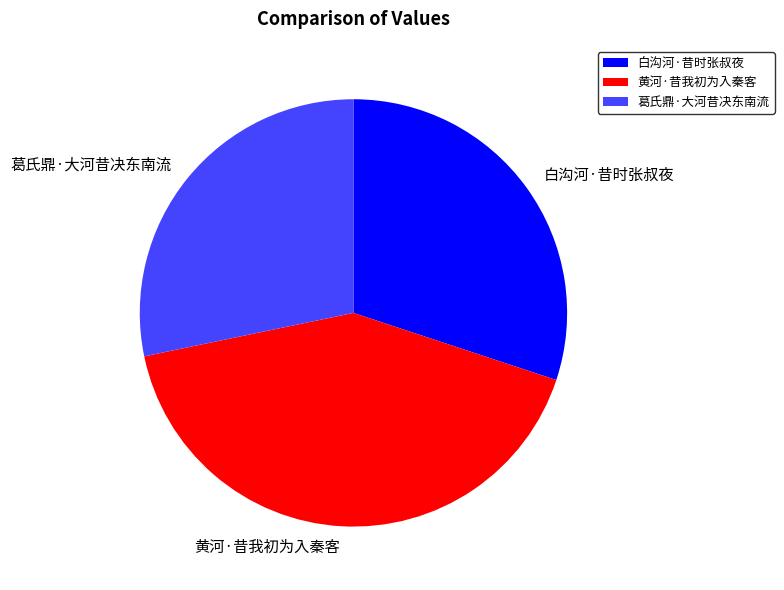

Does 黄河·昔我初为入秦客 account for over 50% of the chart?

No